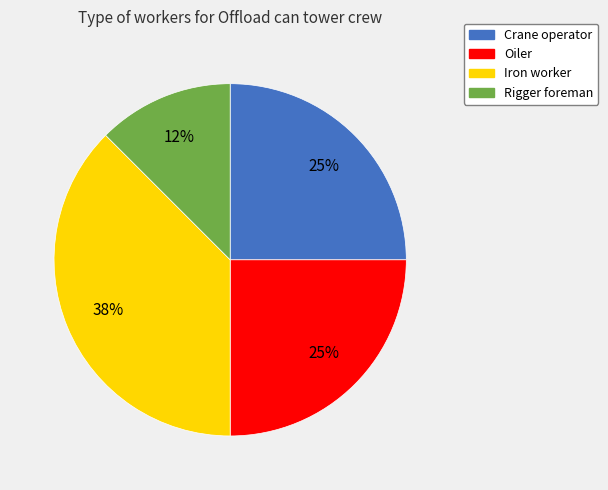

To the nearest percent, what is the combined percentage of Iron worker and Rigger foreman?

50%